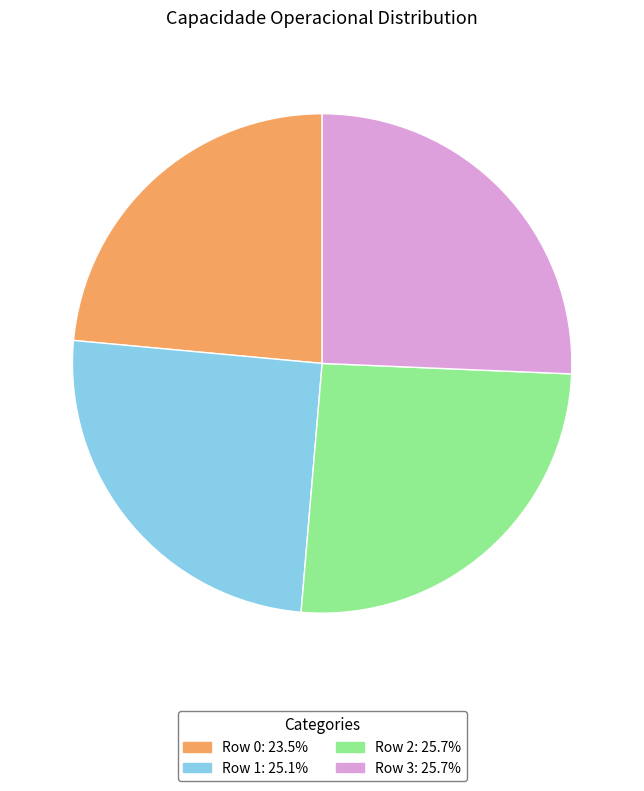

Count the number of slices in the pie.

4